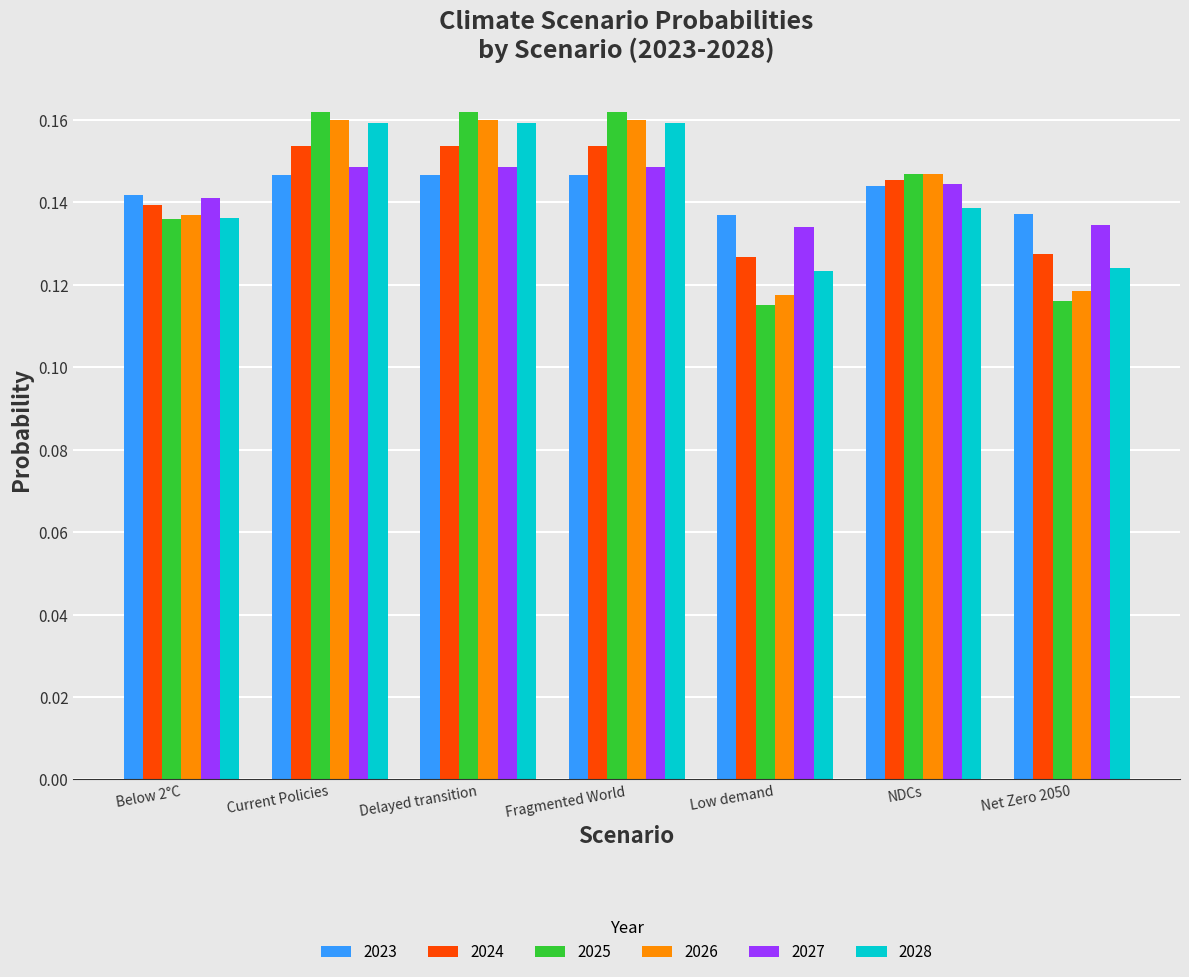

Which series changed the most between Delayed transition and Net Zero 2050?

2025